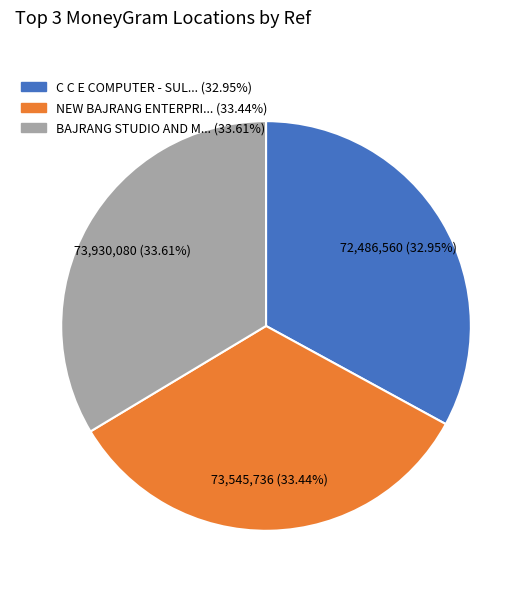

Is there any slice that represents more than half of the pie?

No